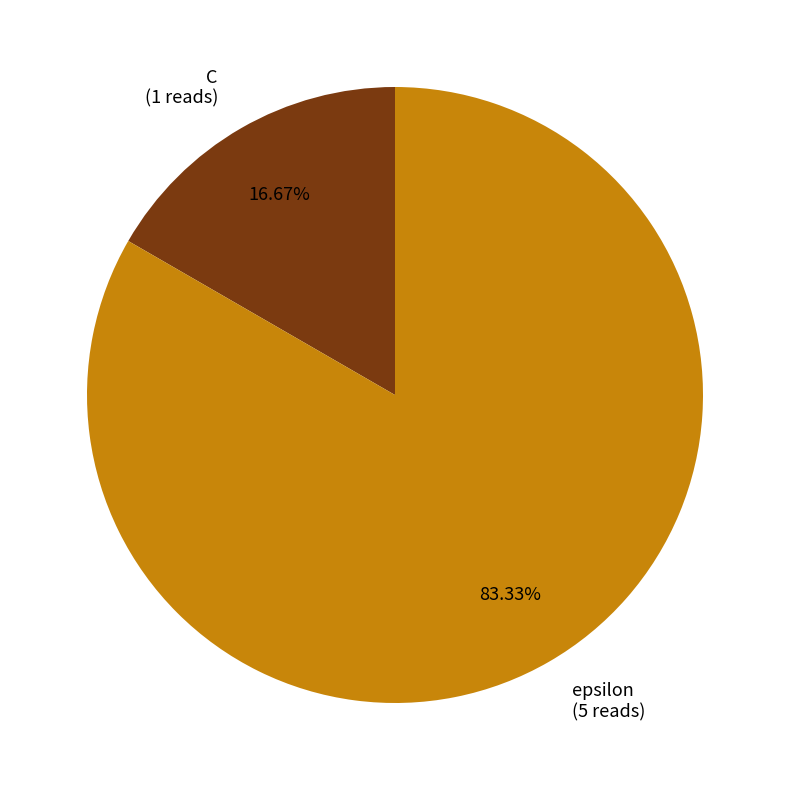

Is there a majority slice in this chart?

Yes